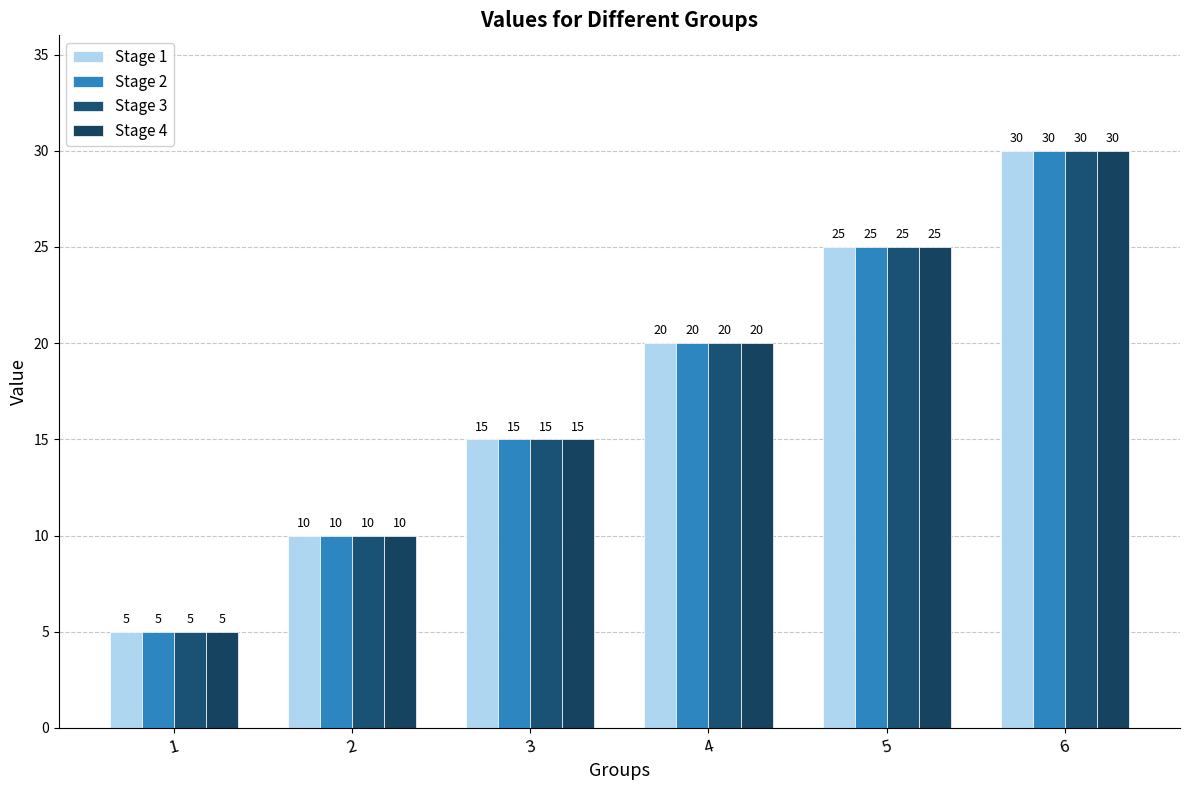

Which series has the largest total across all categories?

Stage 1